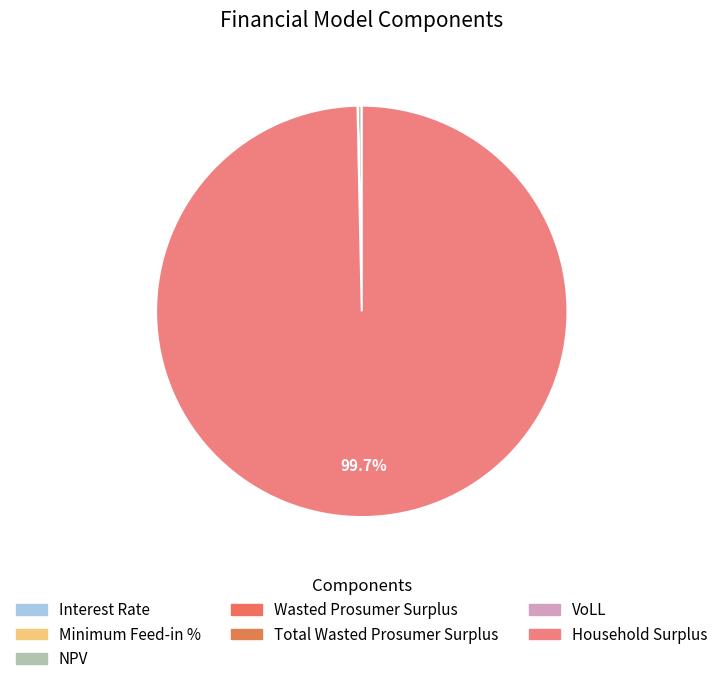

Which slice is the largest?

Household Surplus